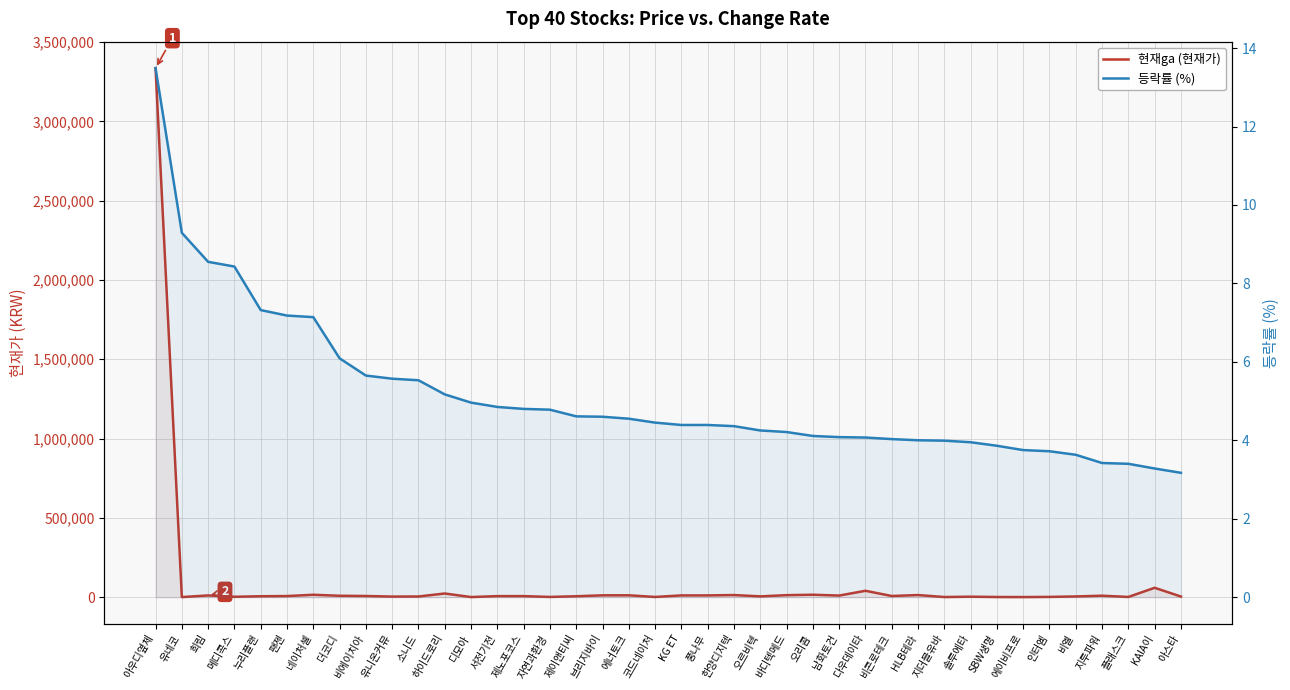

True or false: 등락률 (%) has a value of 1.8 at KG ET.

False